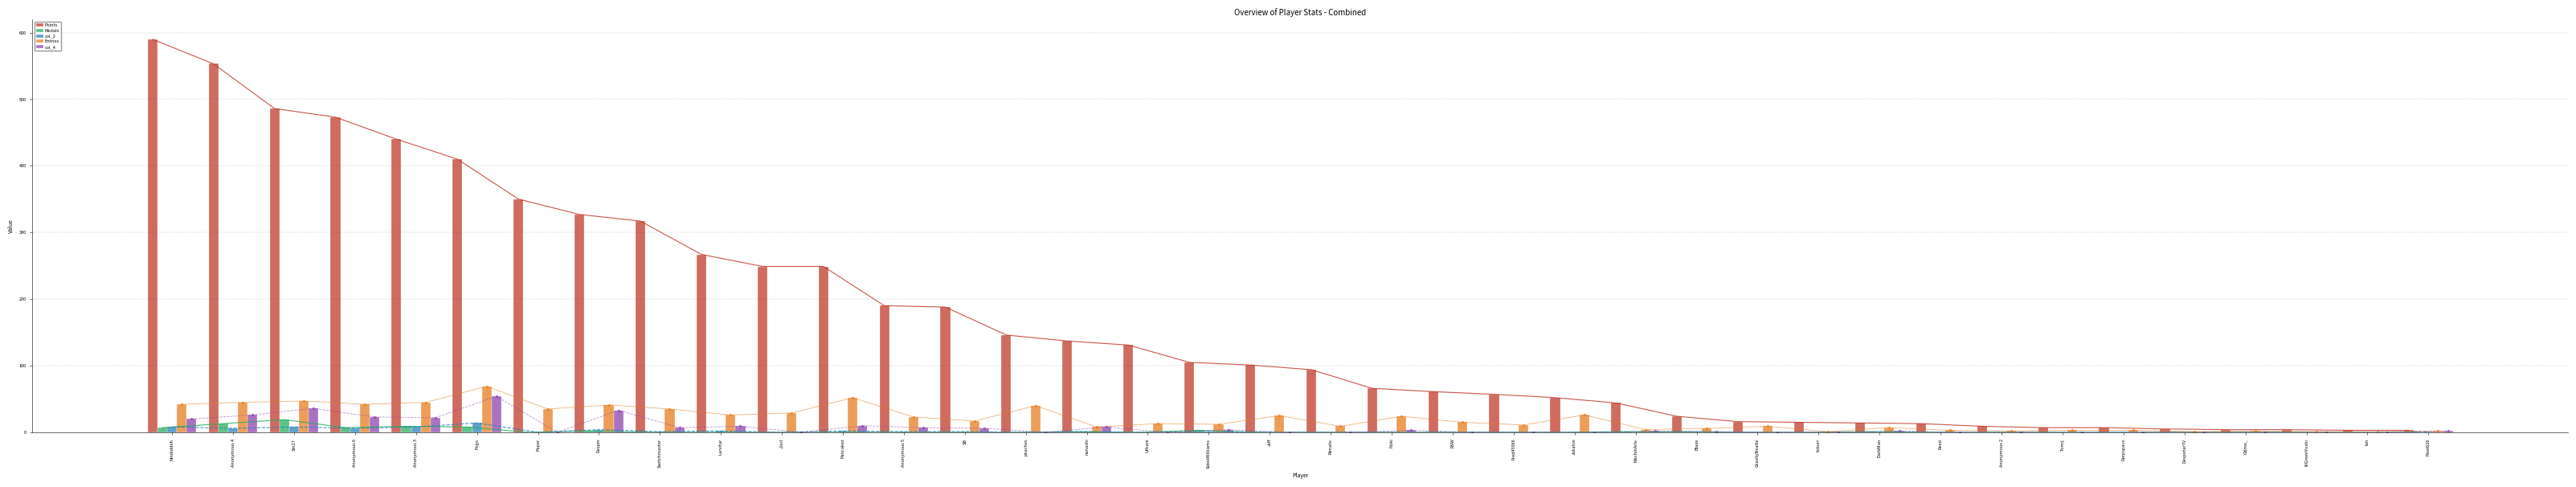

Is the value of Points at Switchmaster greater than the value of Entries at Reed?

Yes